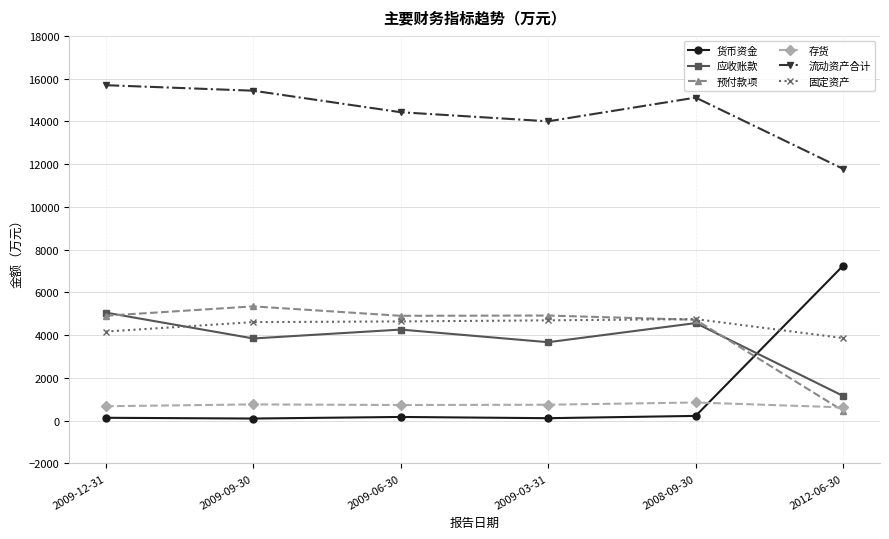

What is the value of the 预付款项 point at the 6th from the left?

463